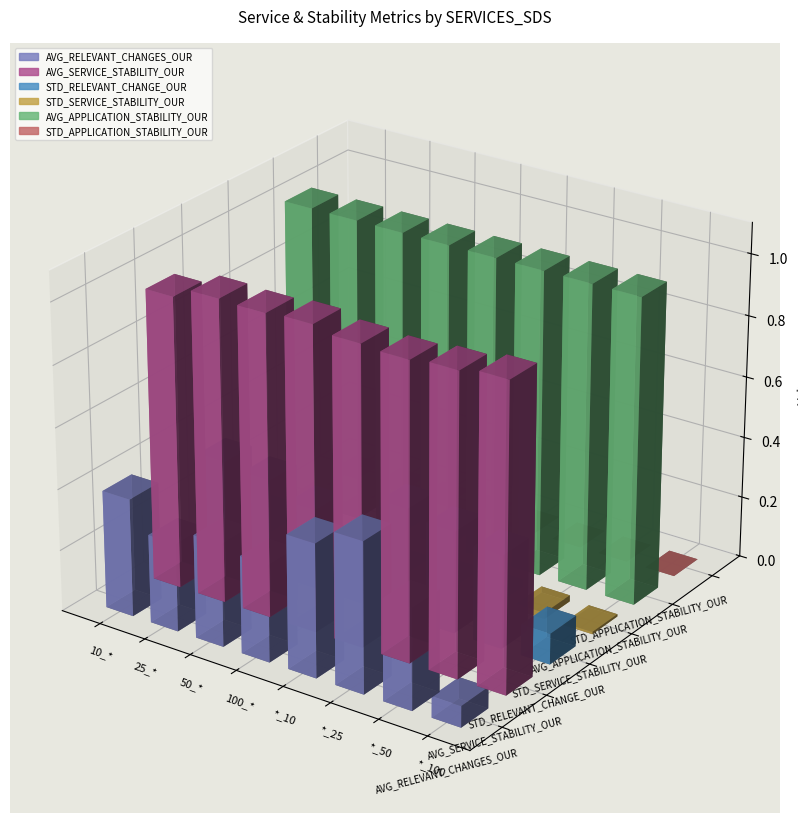

What is the spread (max minus min) of values at *_100?

1.0